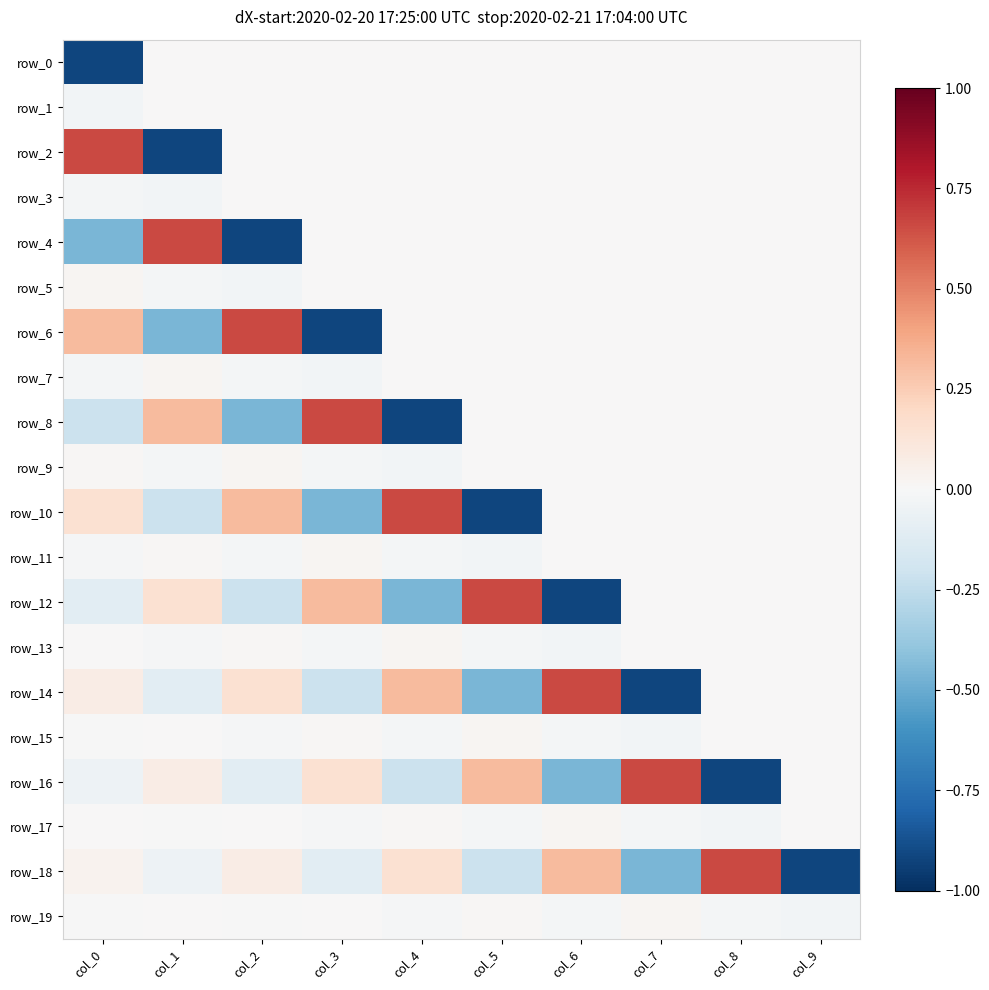

At which category does the chart reach its peak across all series?

col_0